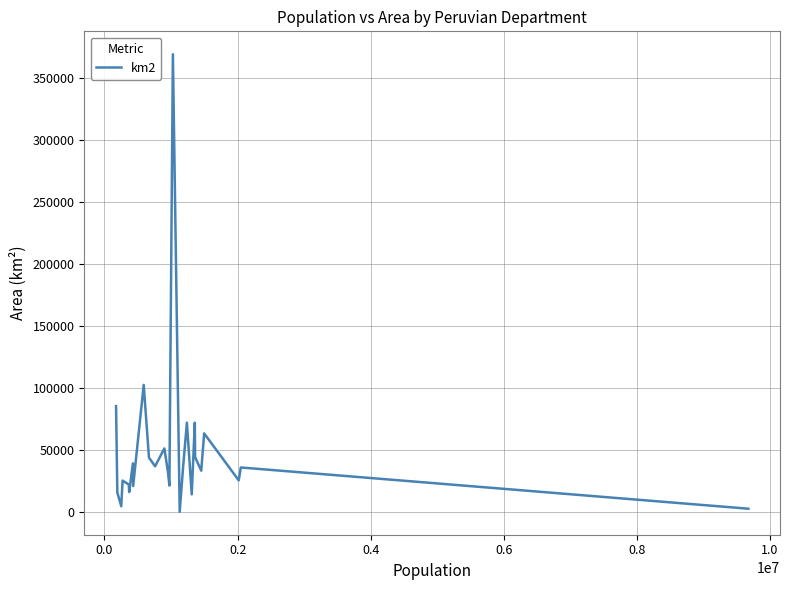

What is the maximum value shown in the chart?

368852.0